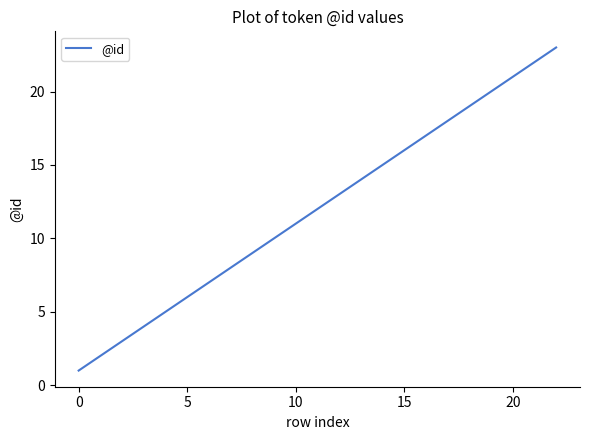

What is the maximum value shown in the chart?

23